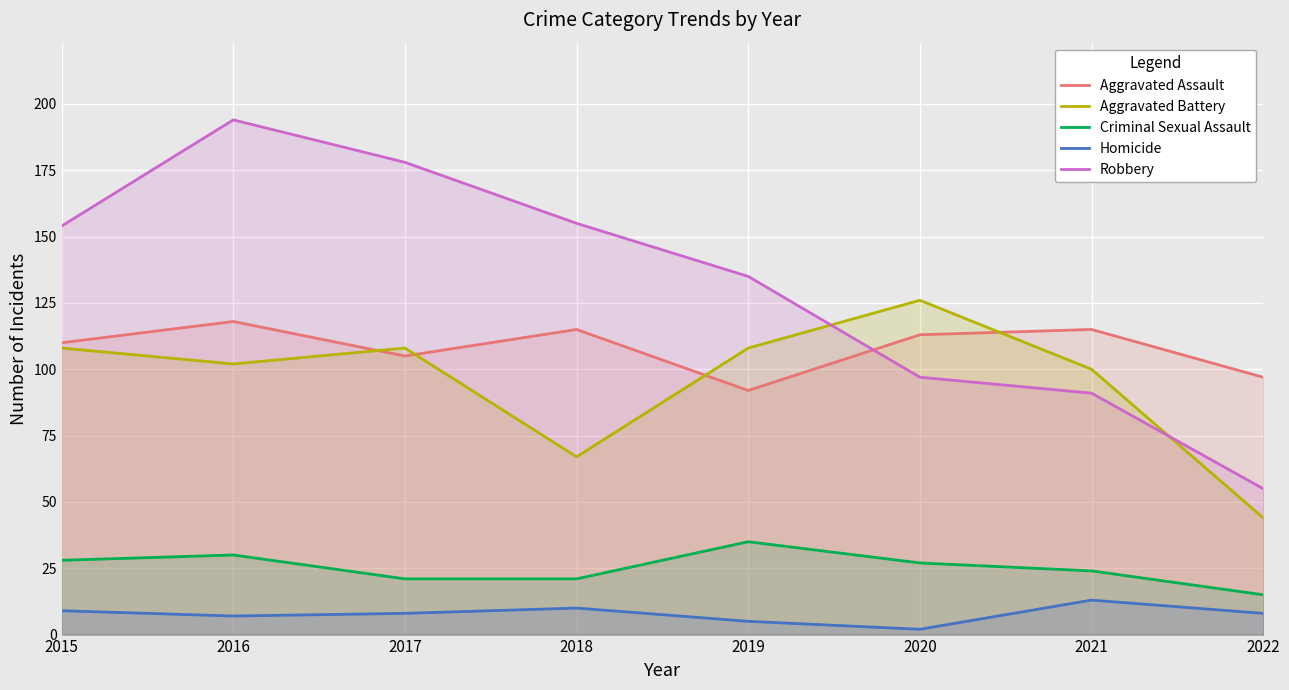

True or false: Aggravated Assault and Homicide intersect in this chart.

False